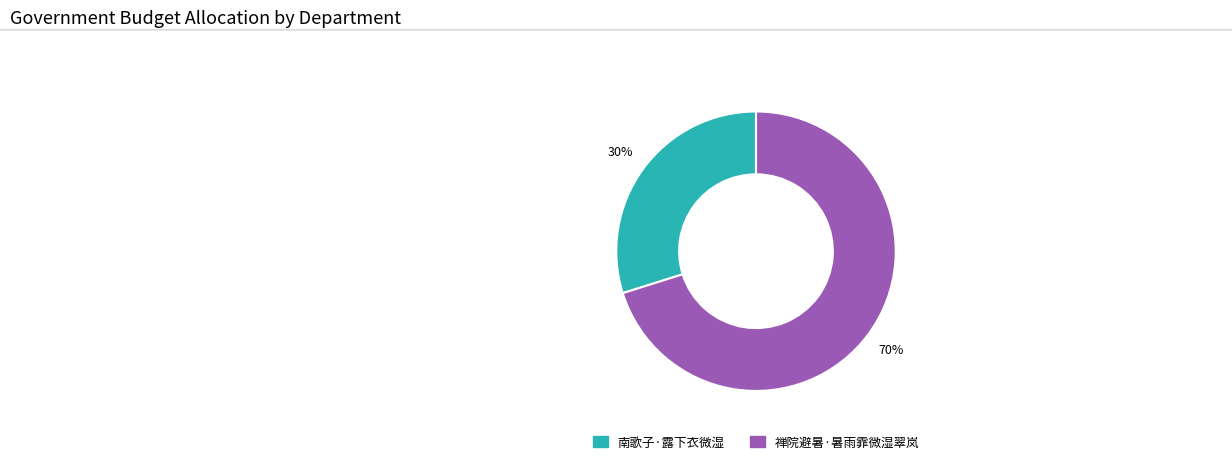

Is the sum of 南歌子·露下衣微湿 and 禅院避暑·暑雨霏微湿翠岚 greater than half?

Yes